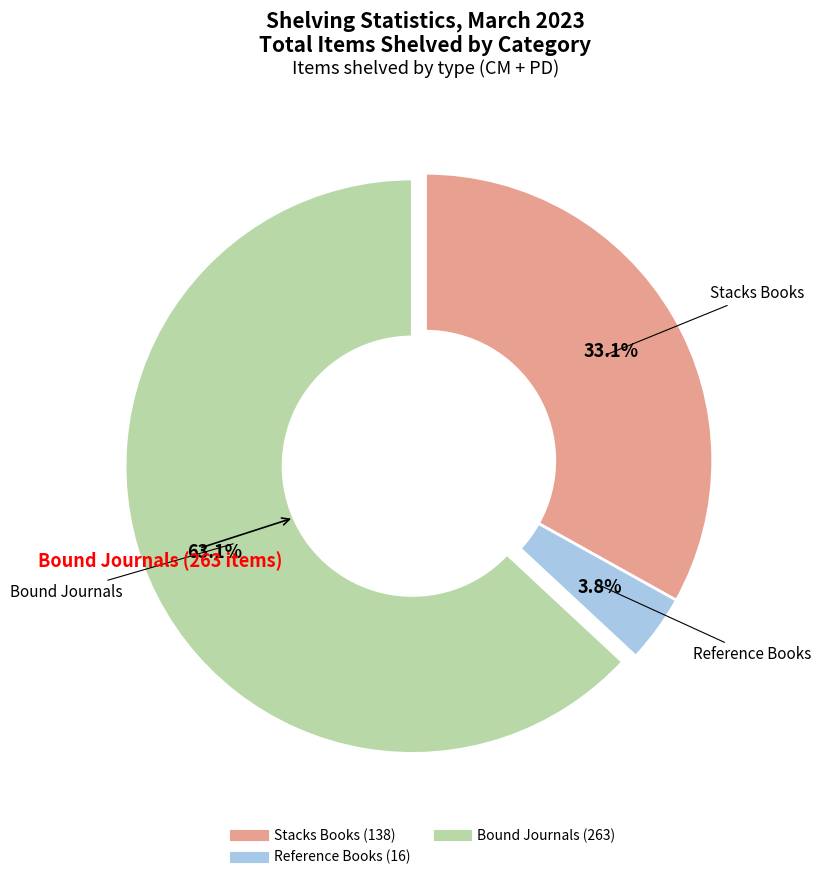

Does any single category account for the majority?

Yes